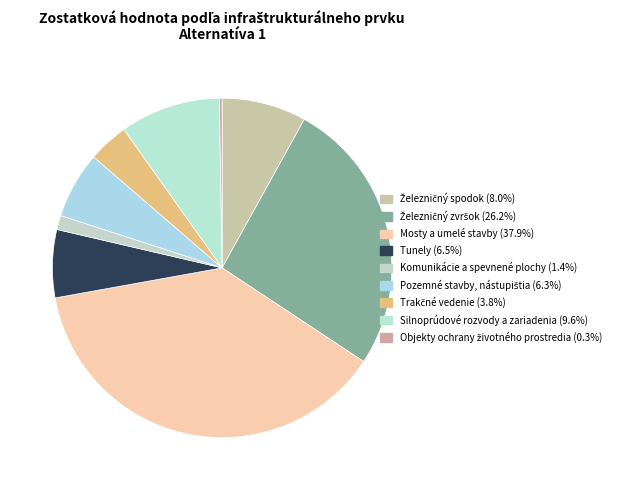

Between Pozemné stavby, nástupištia and Železničný zvršok, which is larger?

Železničný zvršok